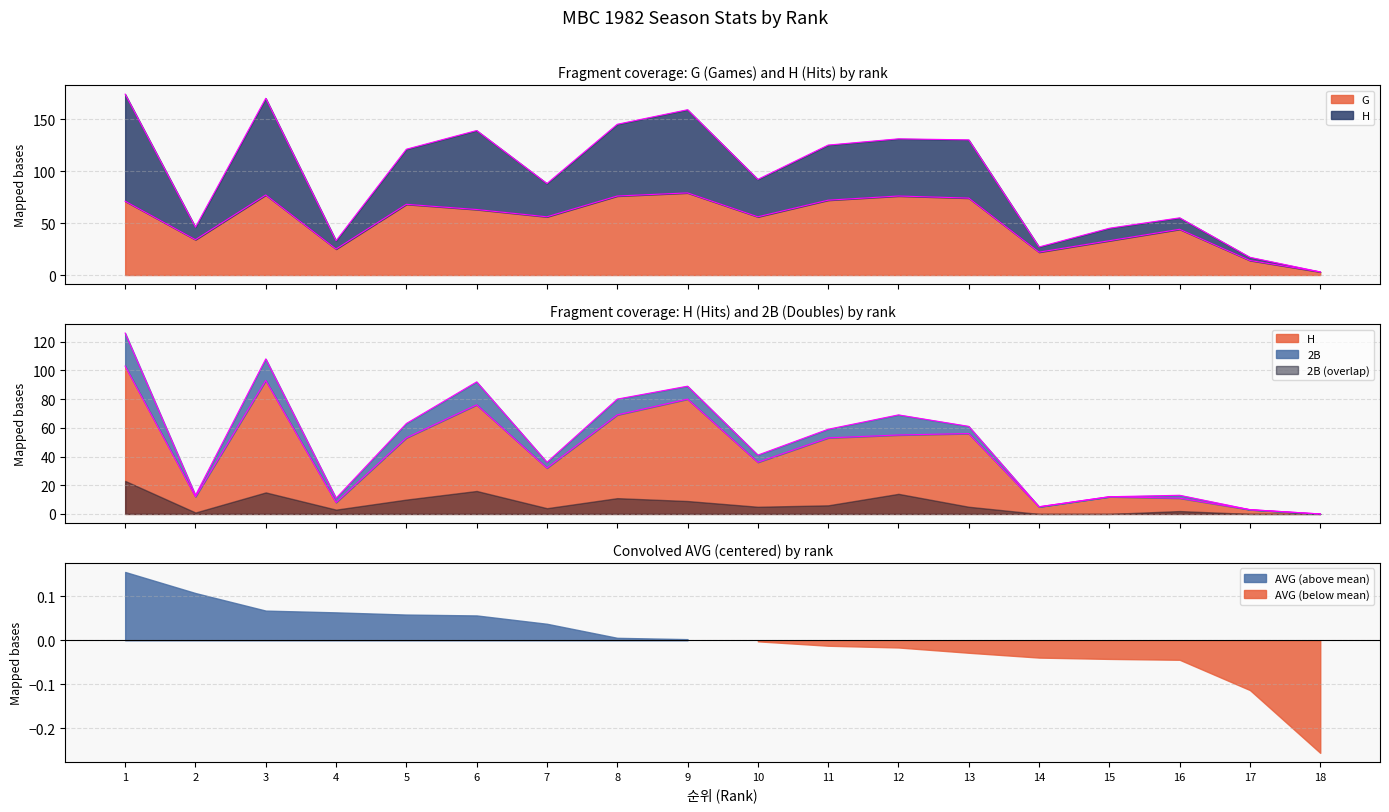

How many times do G and H cross each other?

7